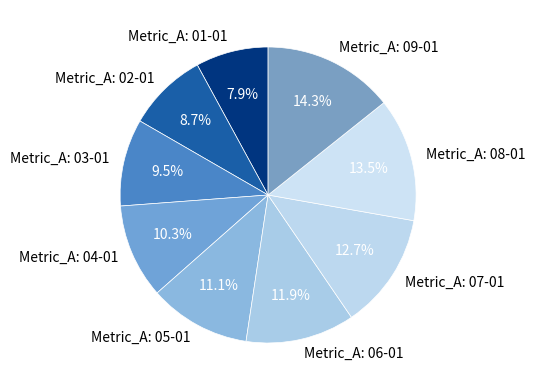

Is it true that Metric_A: 07-01 is 21% of the pie?

False